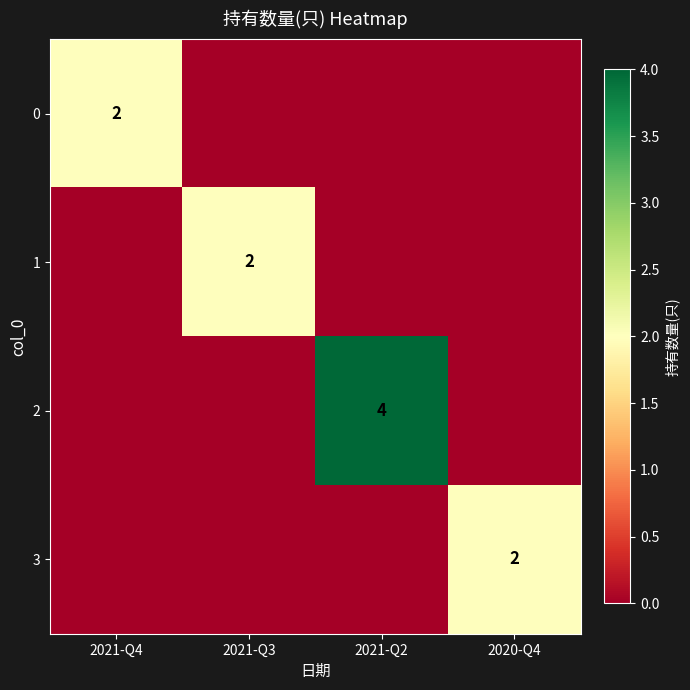

At which category is the sum across all series the highest?

2021-Q2